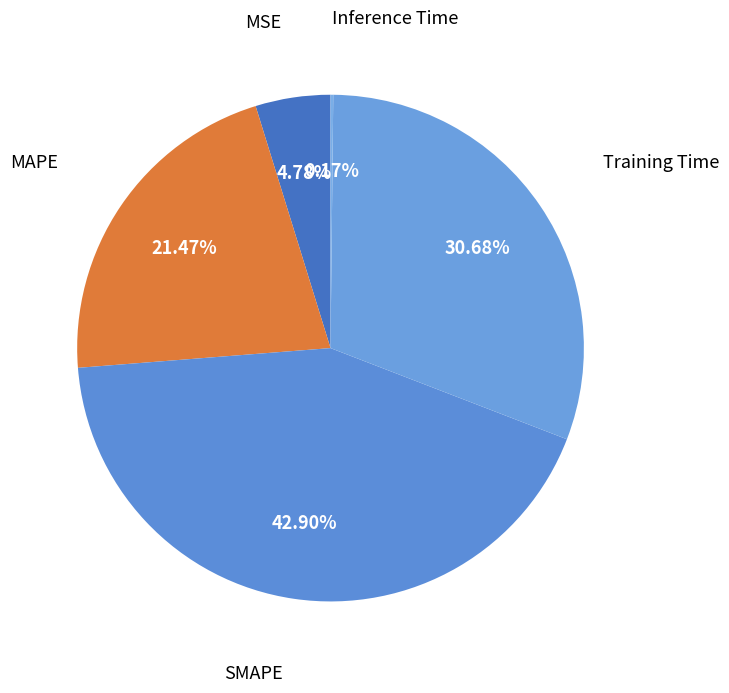

True or false: MSE accounts for 13% of the total.

False